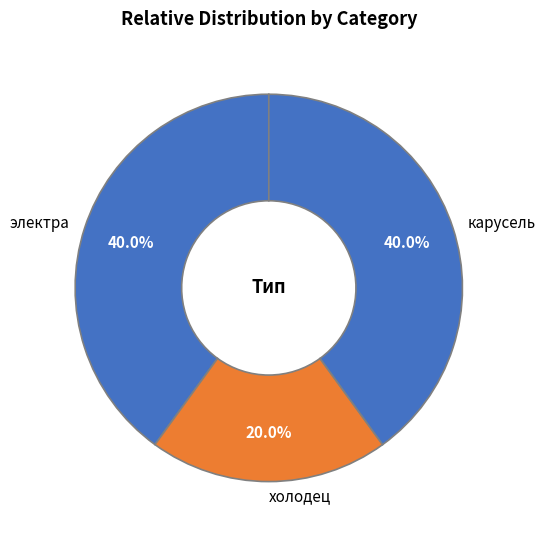

Which category has the smallest portion of the pie?

холодец